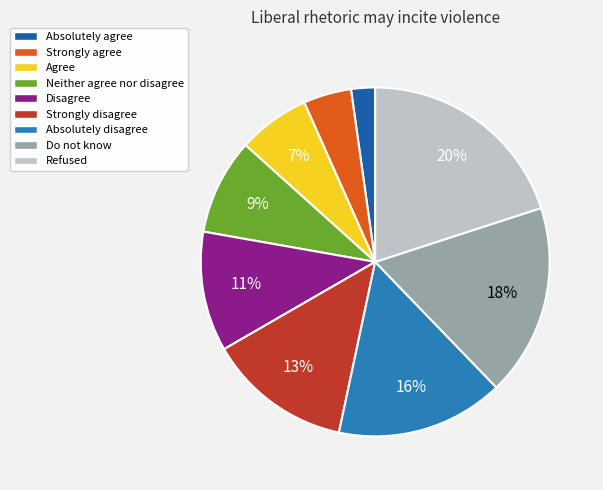

Which category has the smallest portion of the pie?

Absolutely agree